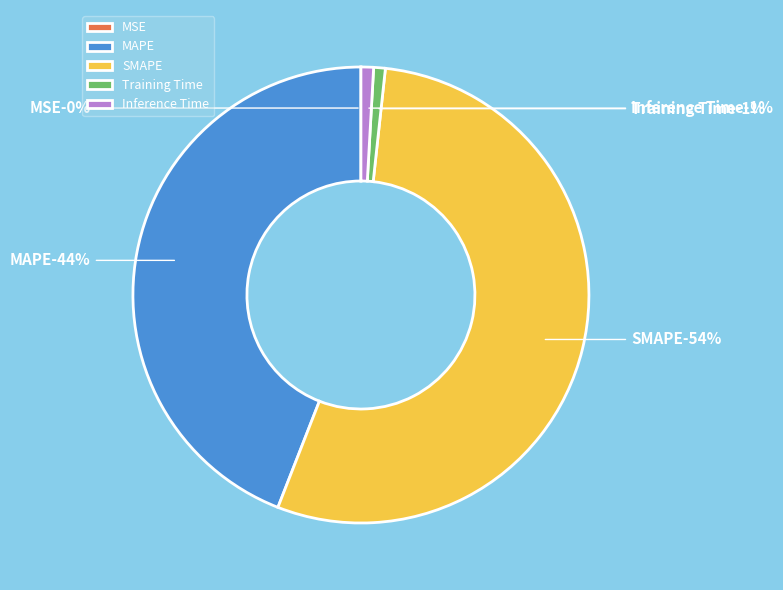

To the nearest percent, what percentage of the pie is MAPE?

44%